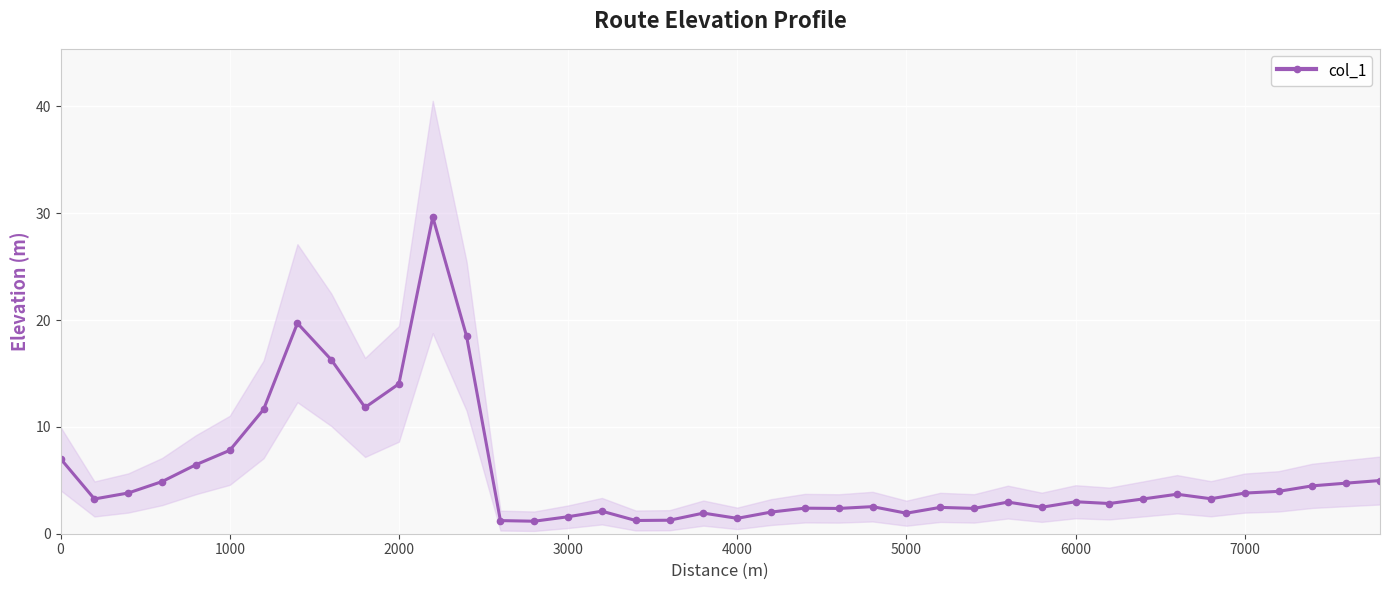

How many series are shown in this chart?

1